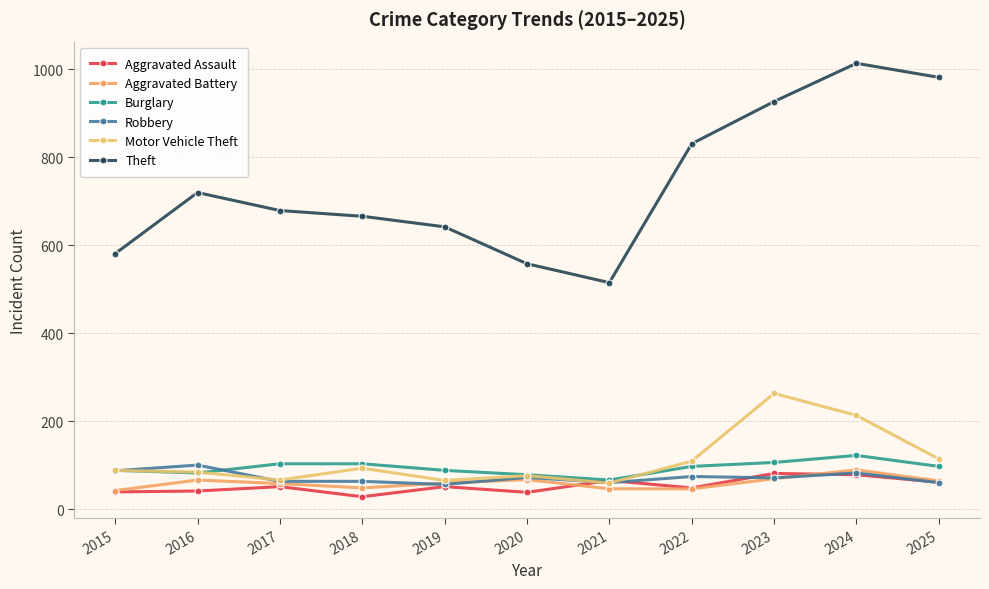

Does the chart have visible grid lines?

Yes